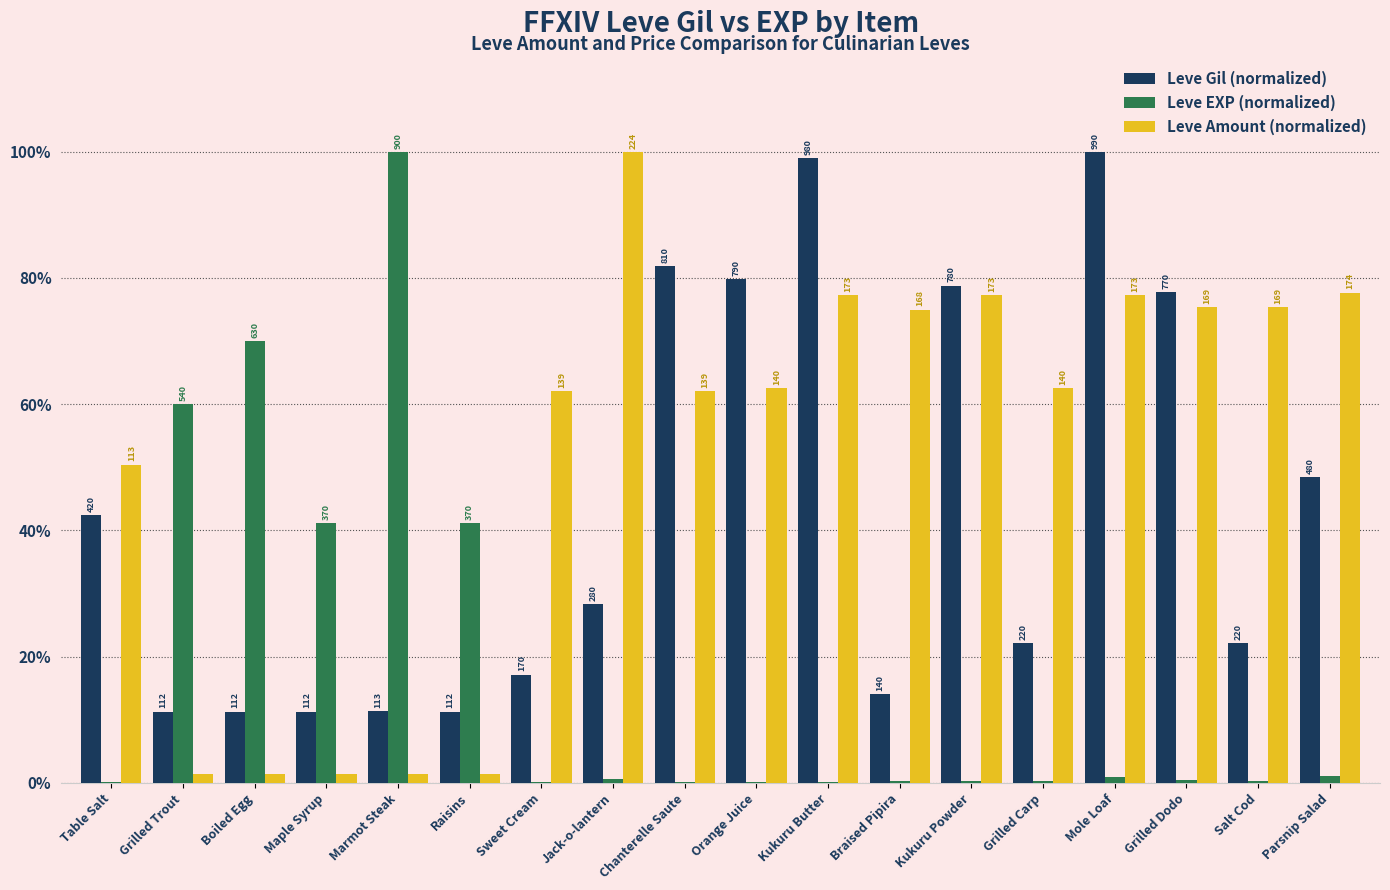

What is the difference between the highest and lowest values at Kukuru Butter?

98.9